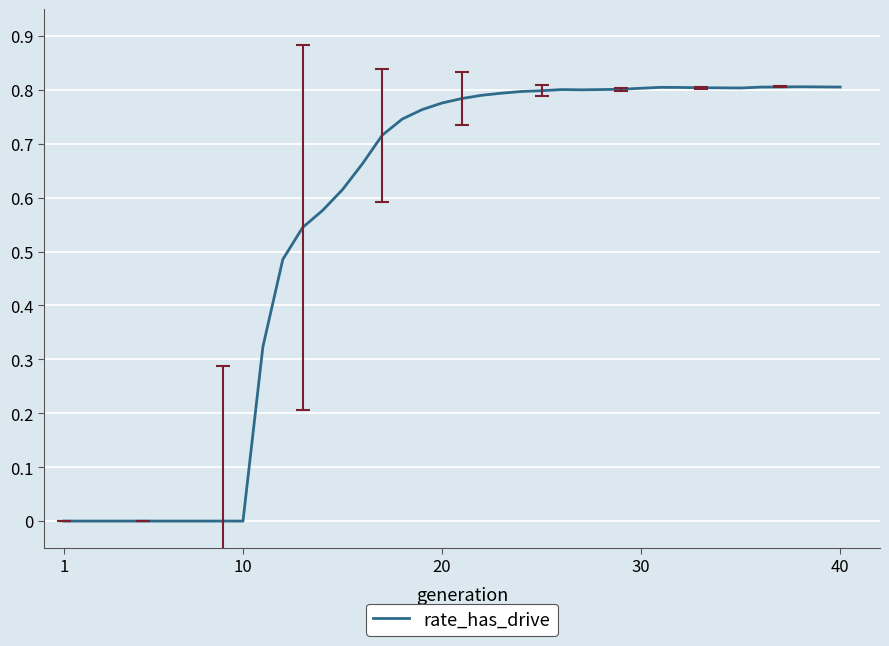

What is the maximum value shown in the chart?

0.8